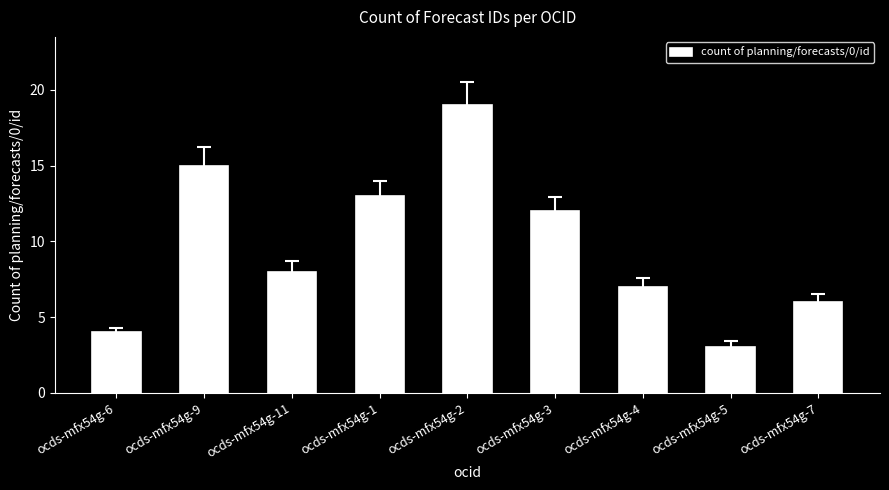

The value at ocds-mfx54g-4 is 7. True or false?

True